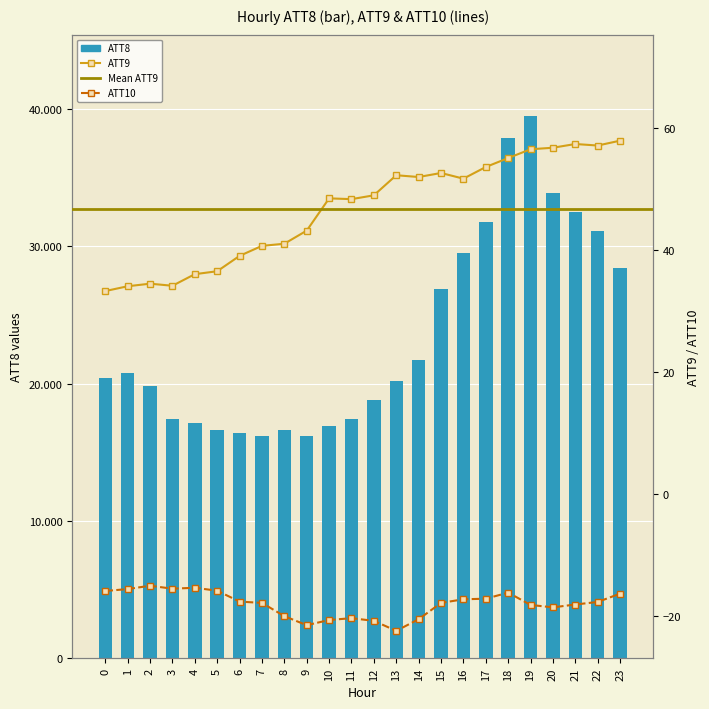

List the labels in order of ATT9 value, smallest first.

0, 1, 3, 2, 4, 5, 6, 7, 8, 9, 11, 10, 12, 16, 14, 13, 15, 17, 18, 19, 20, 22, 21, 23